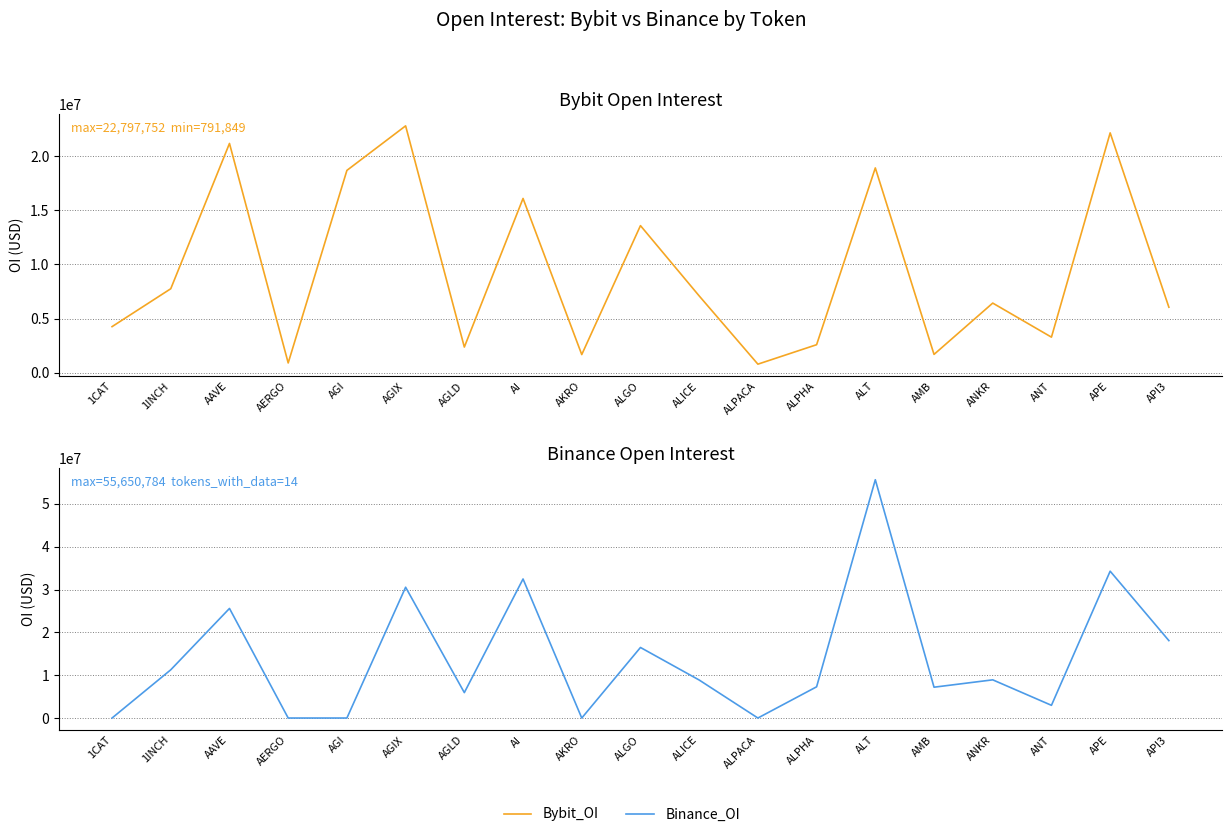

The Binance_OI series shows 15066259 at APE. True or false?

False